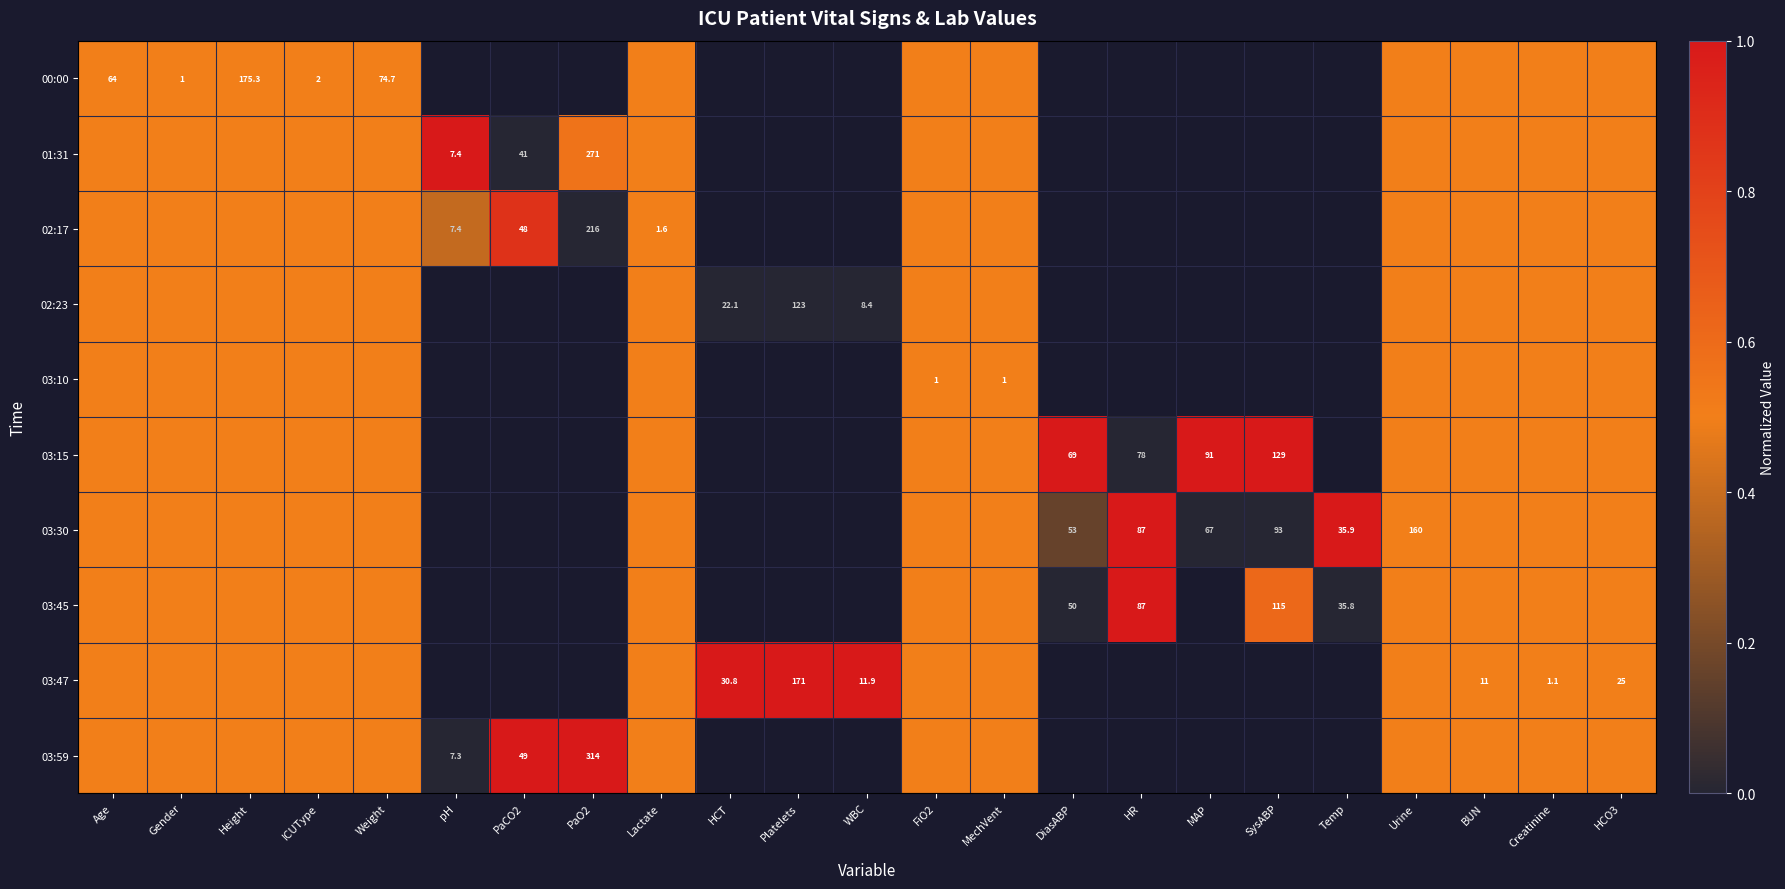

How many categories are shown in the chart?

23